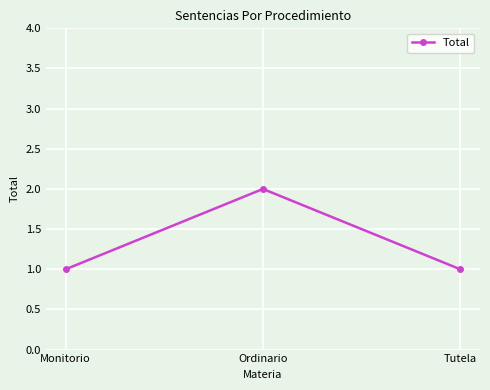

What is the label of the 1st point from the right?

Tutela